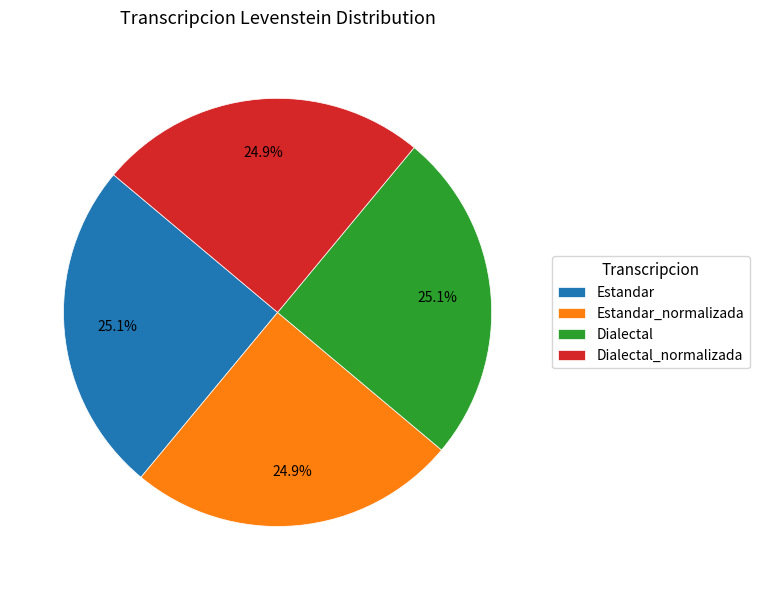

Is Dialectal the majority of the pie?

No